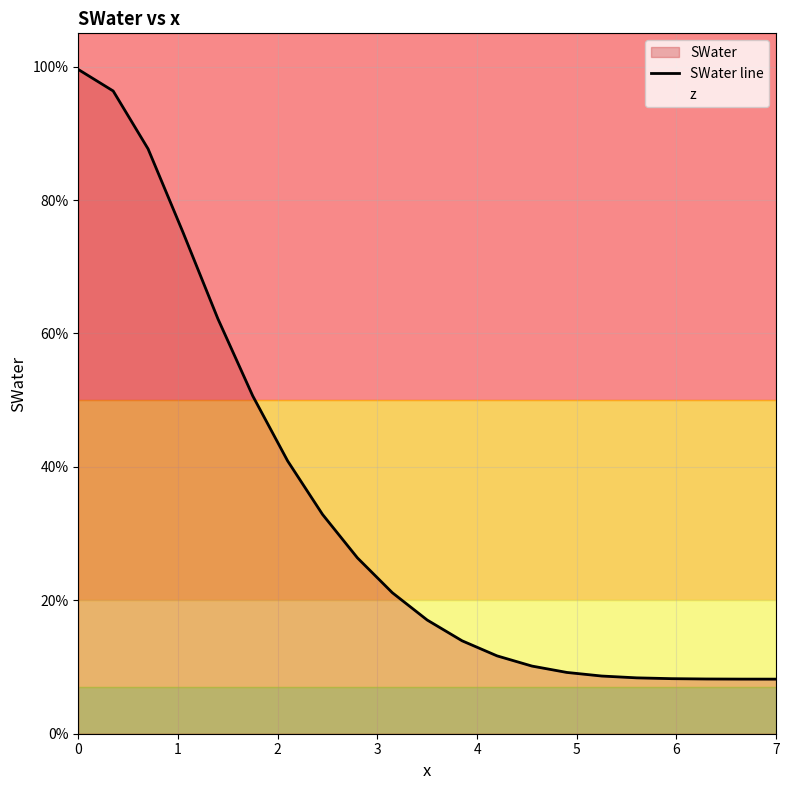

What is the smallest value displayed?

0.1